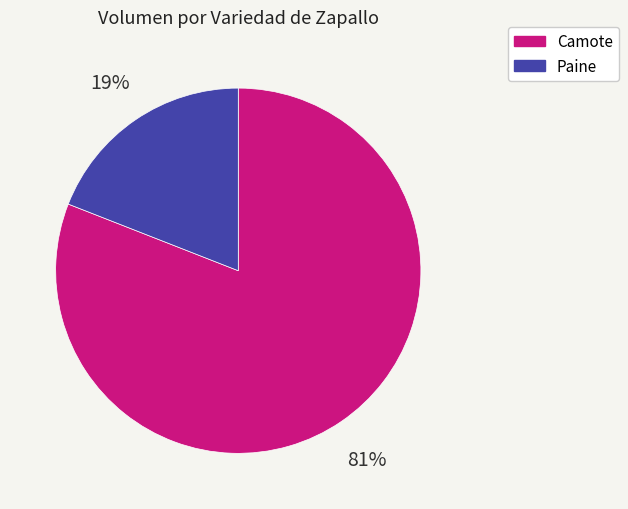

To the nearest percent, what is the difference between the largest and smallest slice percentages?

62%